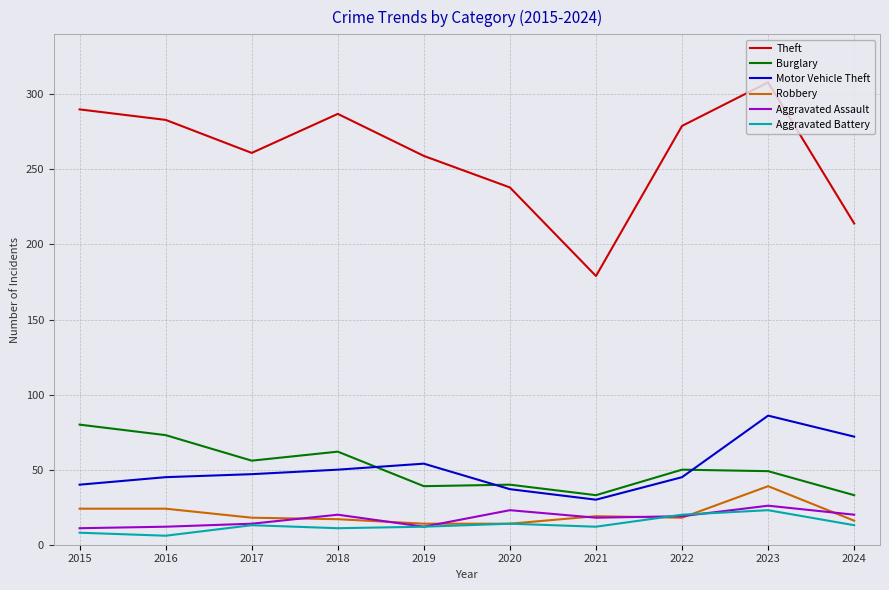

What is the maximum value shown in the chart?

308